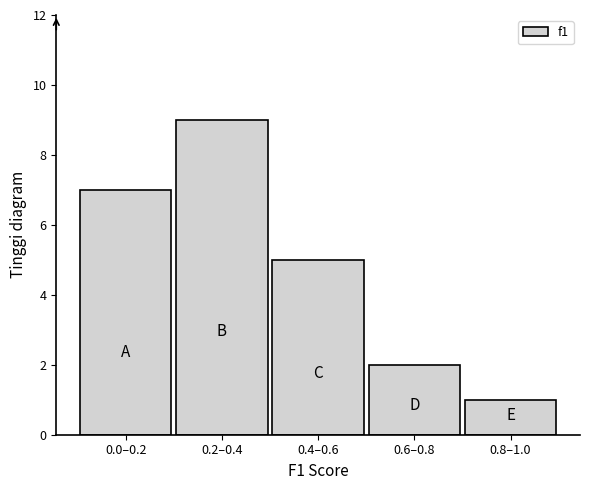

Reading right to left, transcribe all the data shown in this chart.

1	2	5	9	7